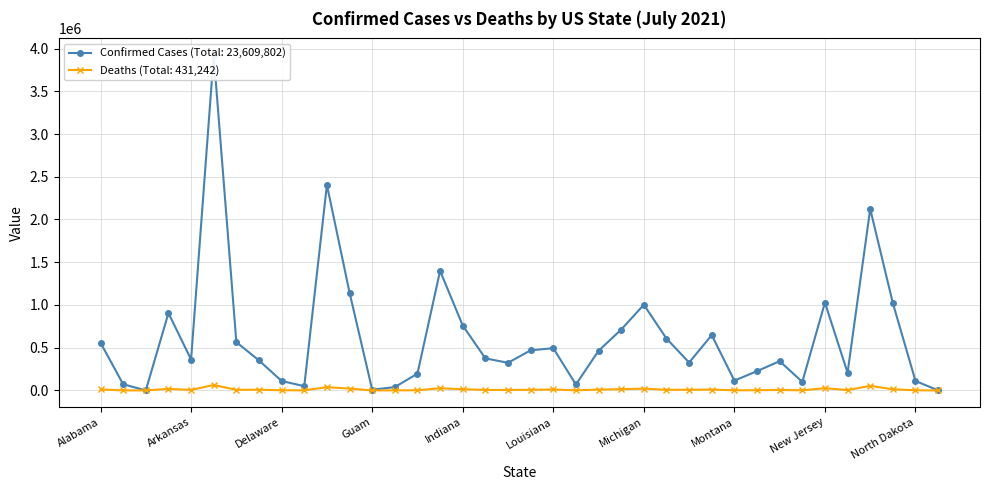

Where does the Deaths series first go above 7281?

Alabama